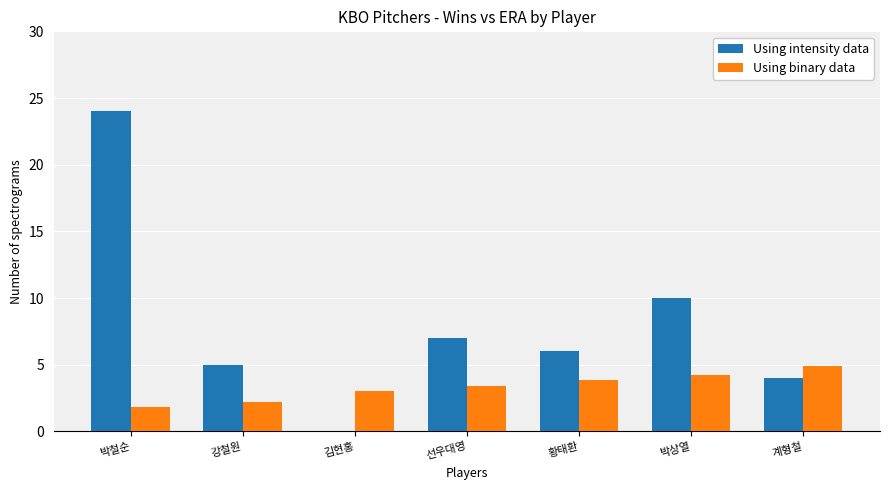

Is the value of Using intensity data at 박상열 greater than the value of Using binary data at 선우대영?

Yes